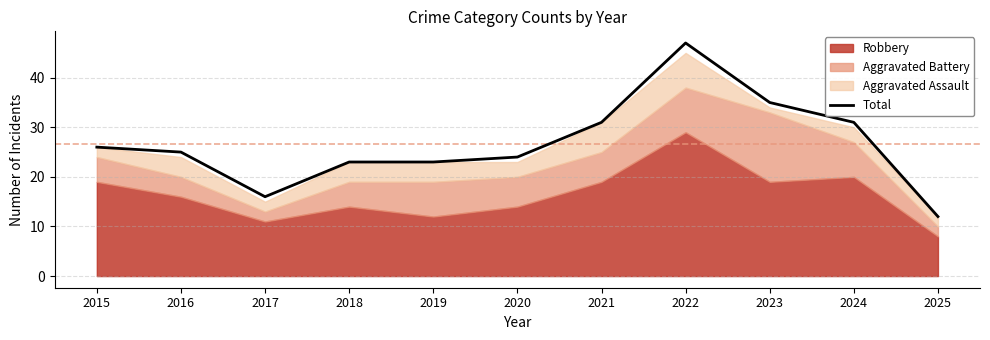

True or false: the data shows 54 at 2024.

False